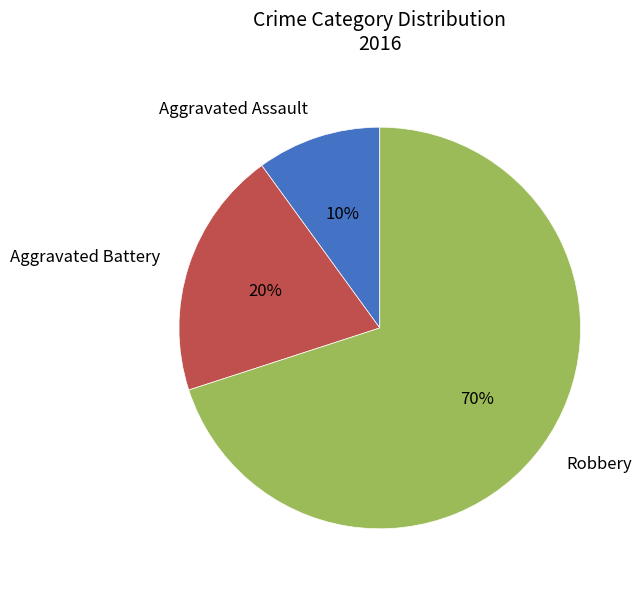

Which category has the biggest portion of the pie?

Robbery